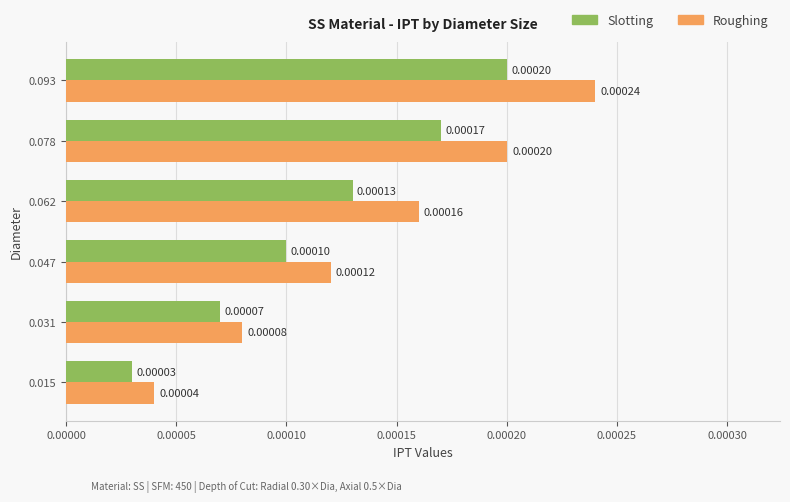

Which series has the largest range (max minus min)?

Roughing